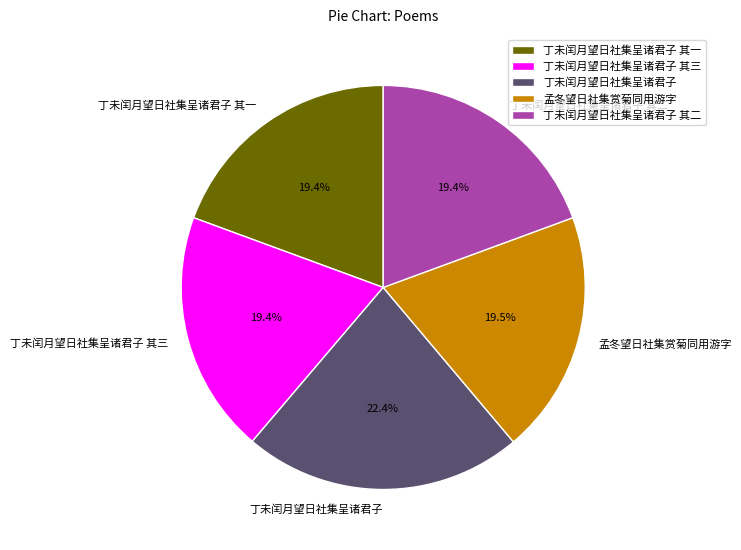

What is the ratio of the value at 丁未闰月望日社集呈诸君子 其一 to the value at 丁未闰月望日社集呈诸君子 其三?

1.0